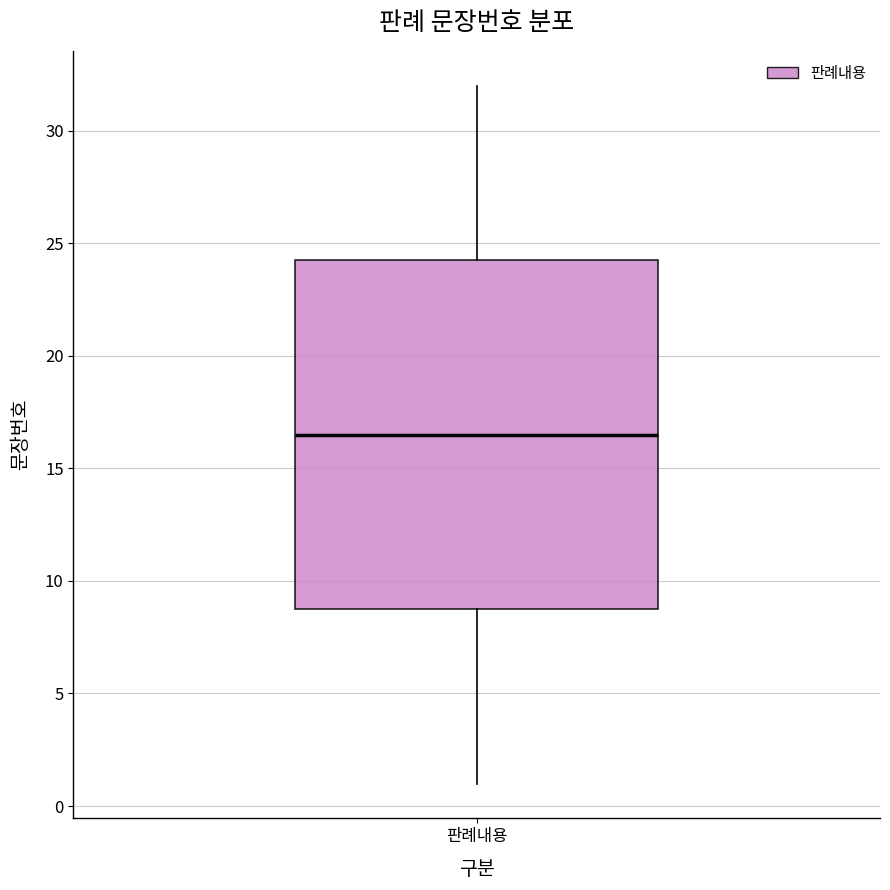

Where is the upper edge of the box for 판례내용 on the y-axis? The values are not printed on the chart, so give them approximately, as read against the axis.

24.5